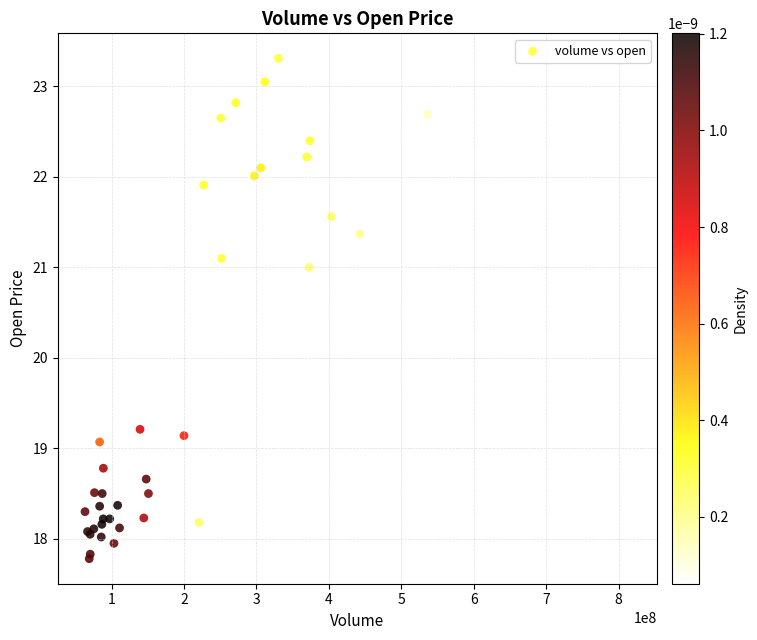

What Y value in the scatter plot is closest to 20?

19.2